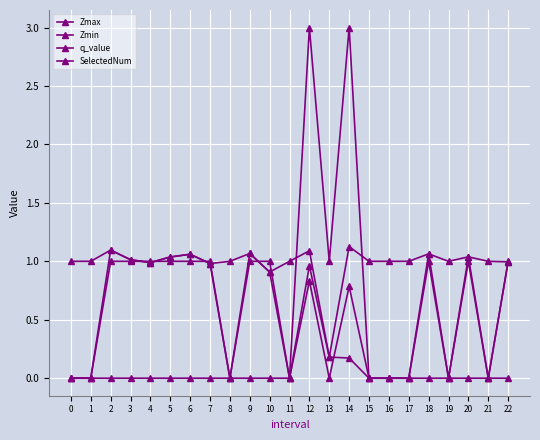

Rank the series at 9 from lowest to highest value.

q_value, SelectedNum, Zmax, Zmin